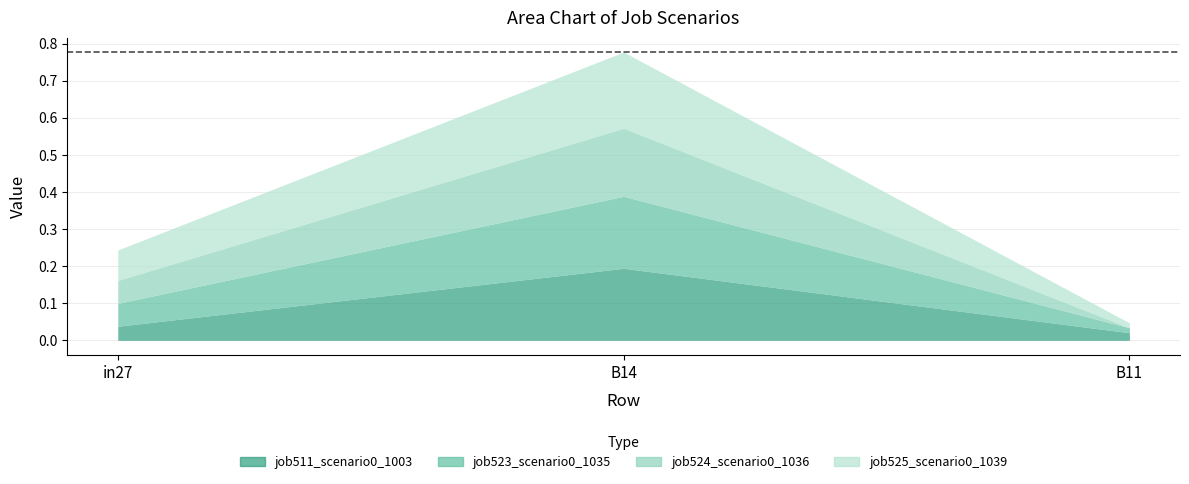

How many lines are shown in the chart?

4